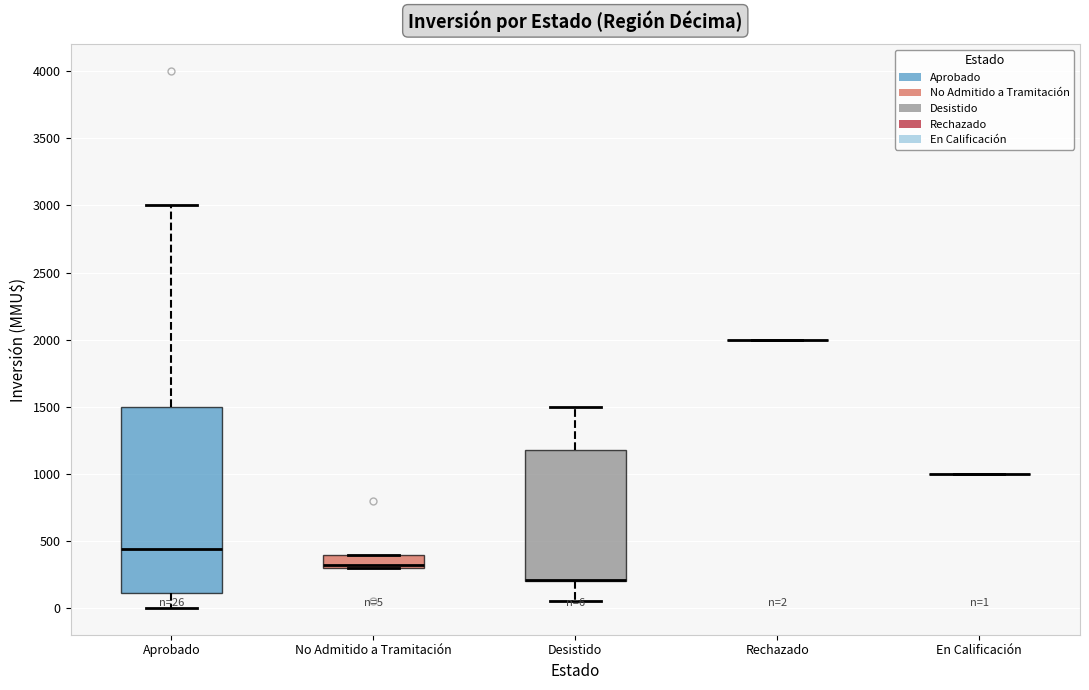

Comparing the boxes themselves (not the whiskers), which one is the tallest?

Aprobado